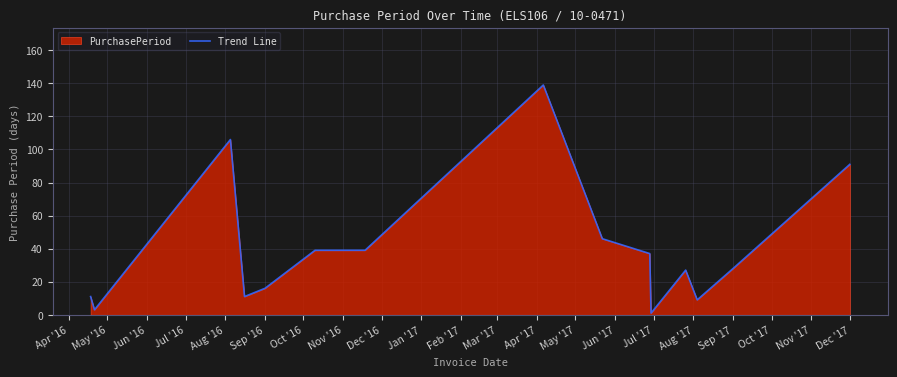

Approximately how many times larger is the value at Dec '17 compared to Sep '17?

3.2